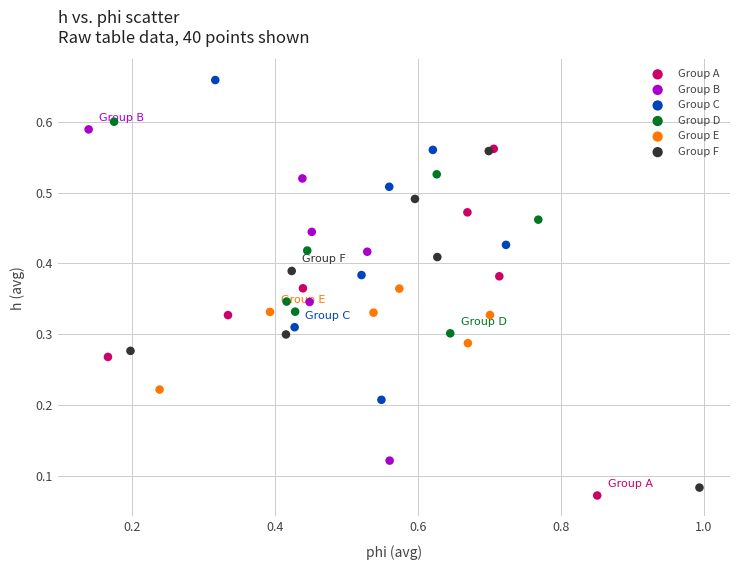

What are all the series names shown in the legend?

Group A, Group B, Group C, Group D, Group E, Group F